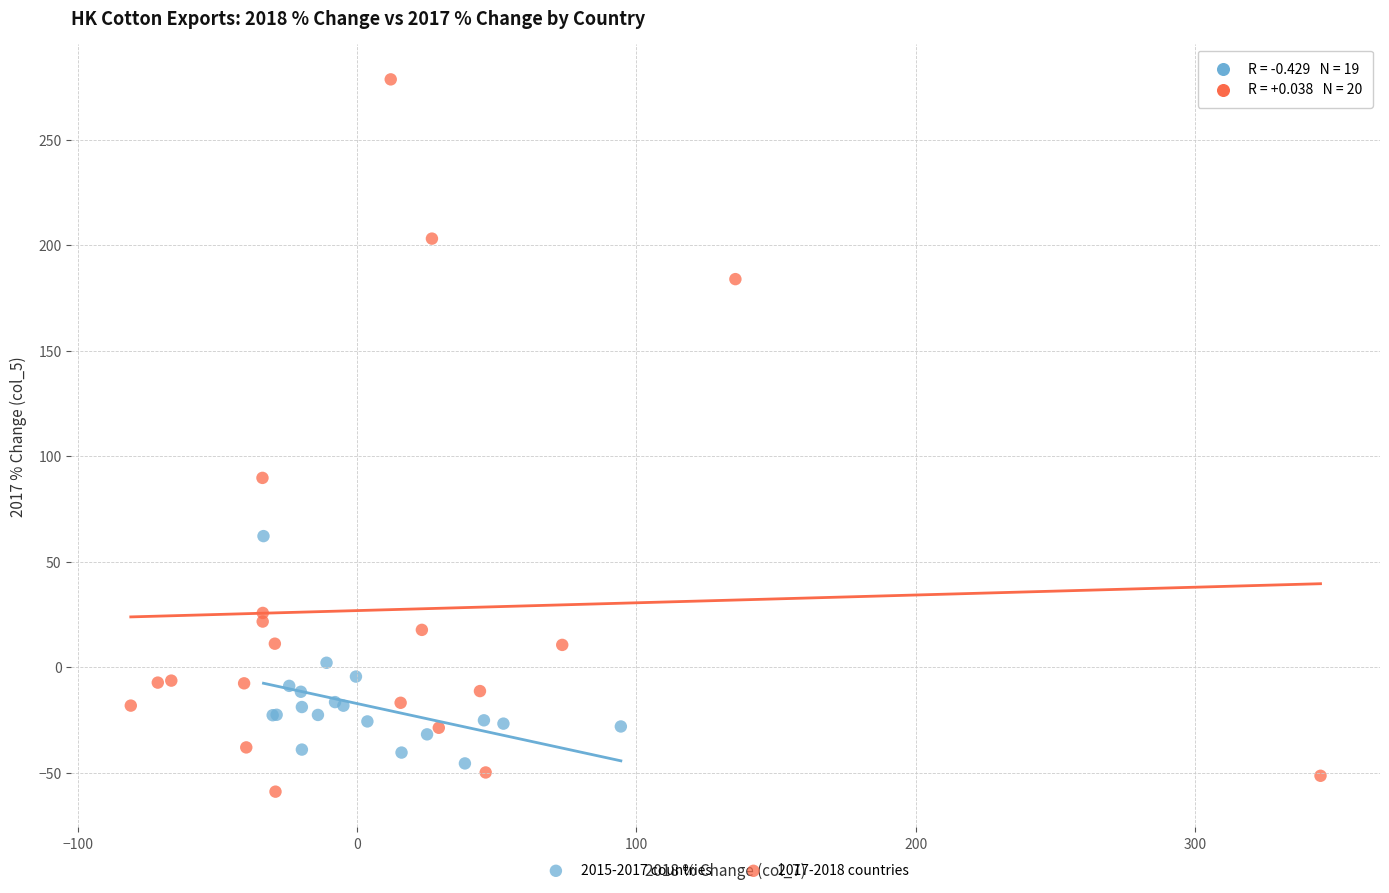

Which series has the largest Y range (max minus min)?

2017-2018 countries